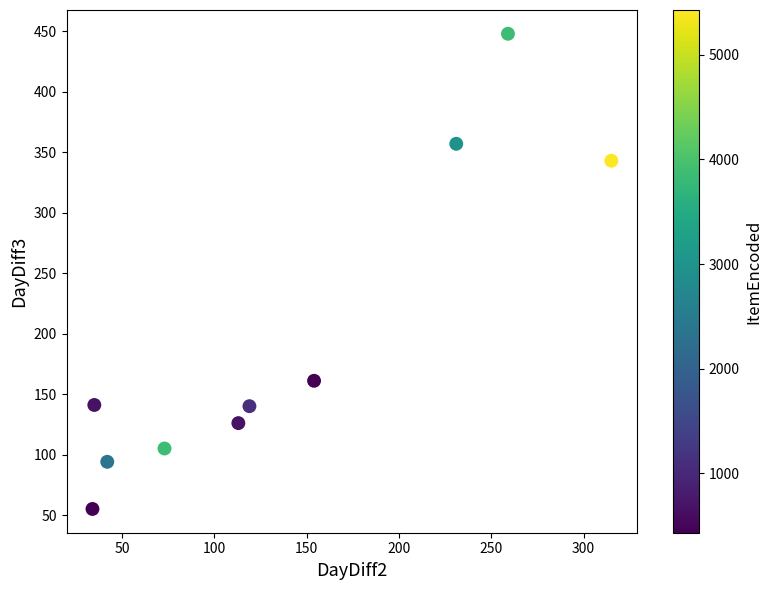

What is the average X value?

138